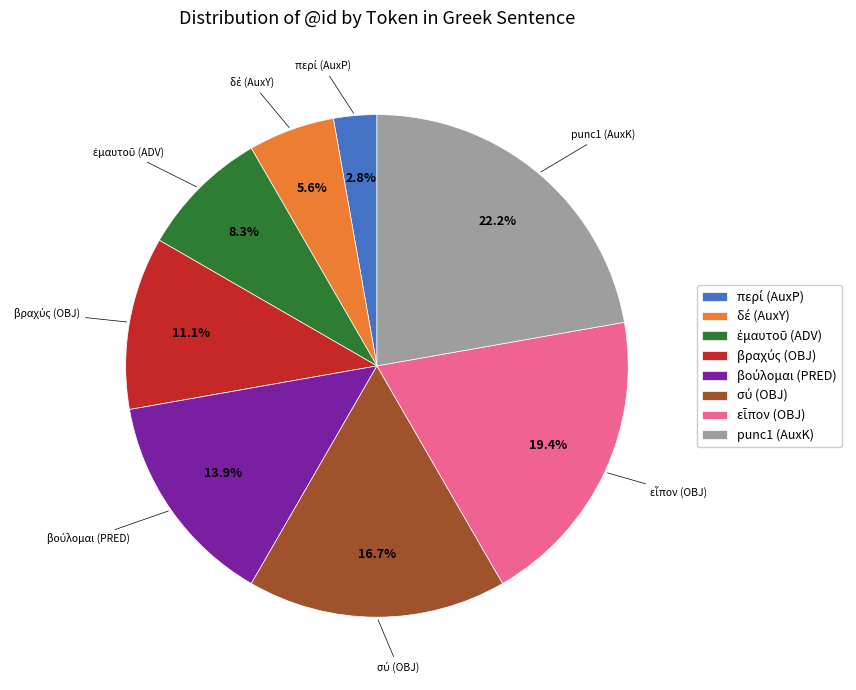

Count the number of slices in the pie.

8